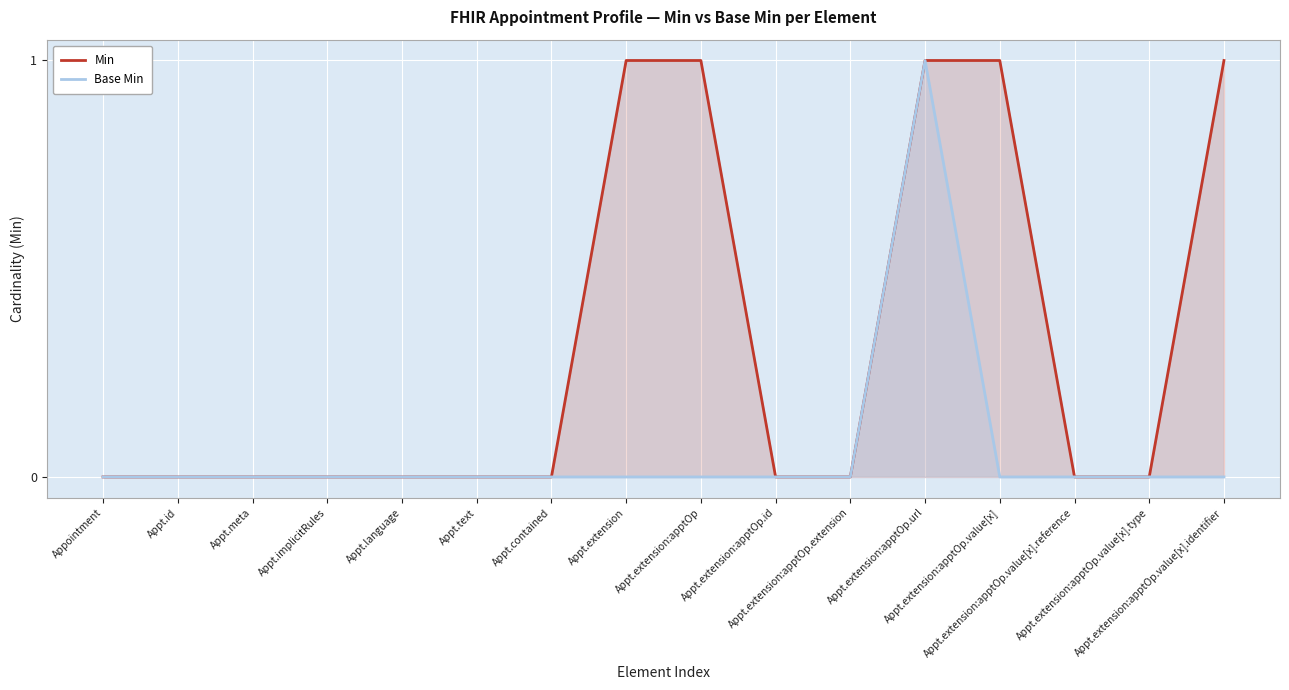

At which label is Min closest to 0?

Appointment